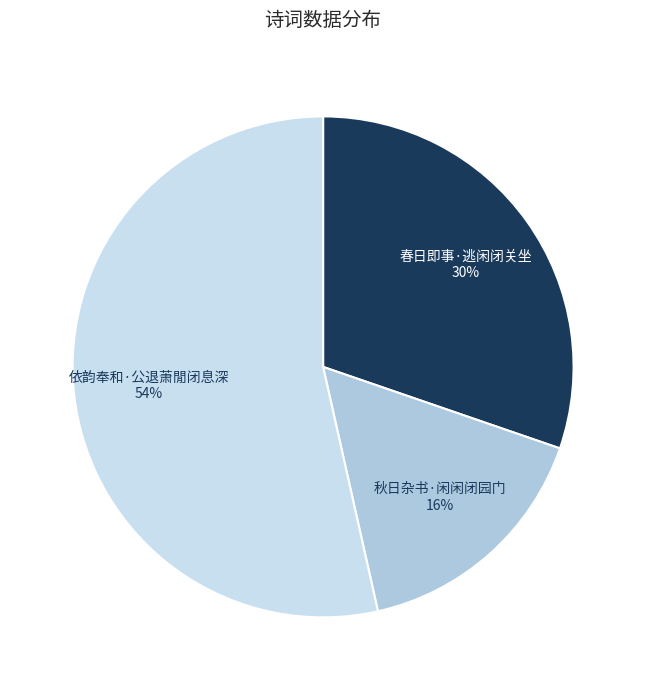

Count the number of slices in the pie.

3